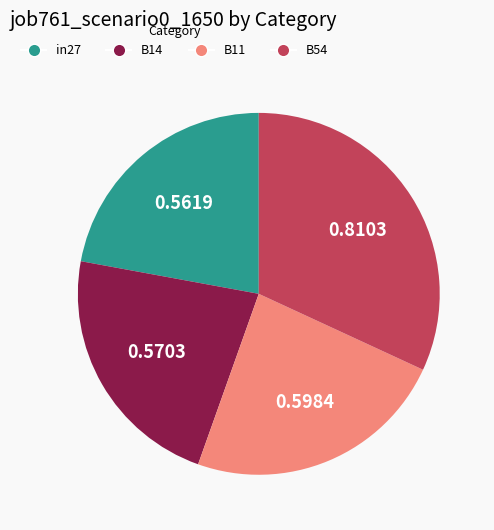

Between B11 and in27, which is larger?

B11